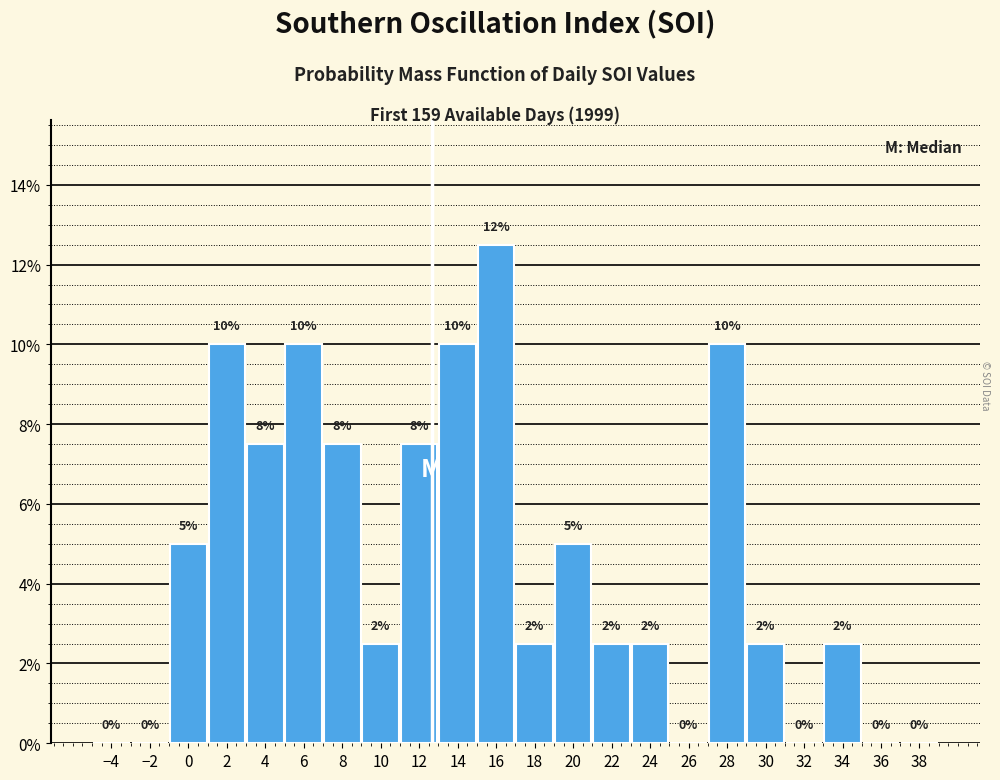

Which range on the x-axis has the tallest bar?

15 to 17